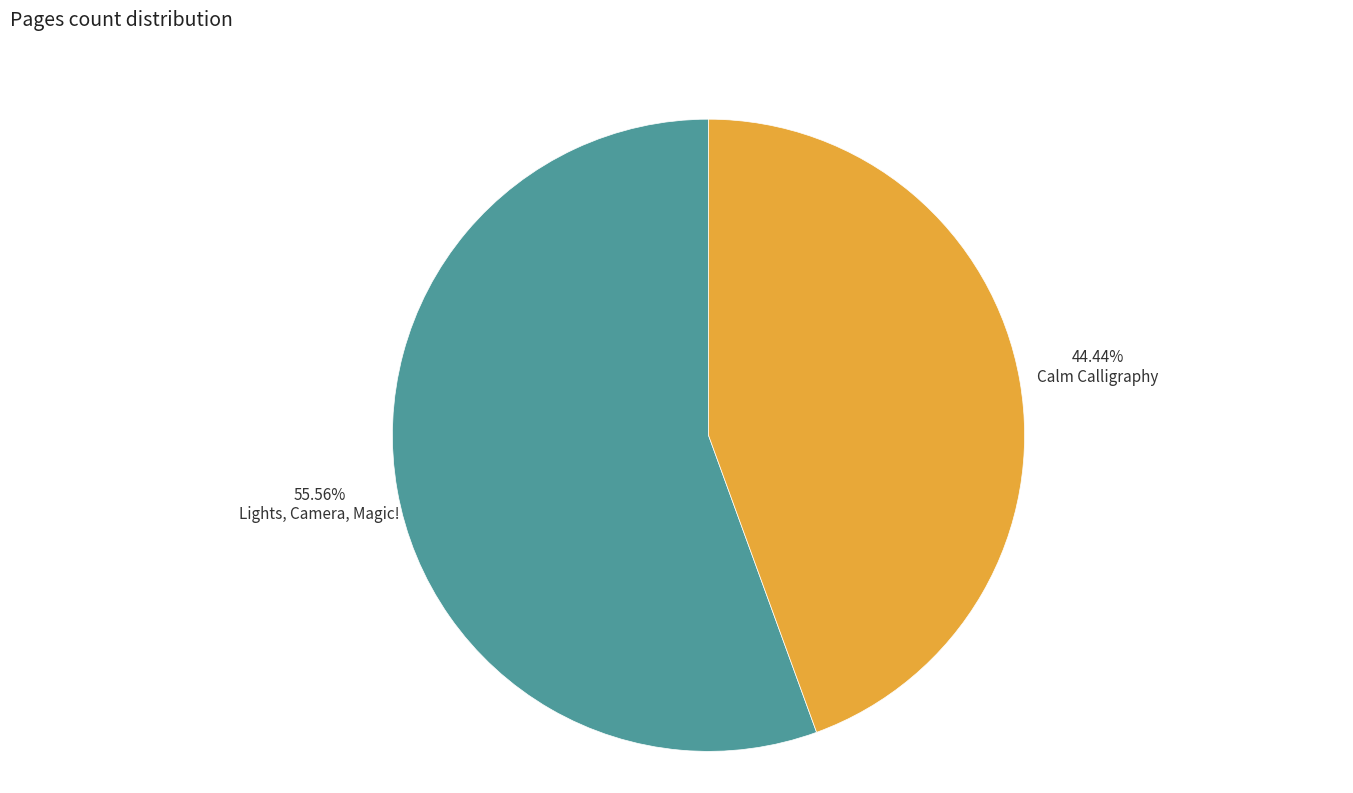

Does any single category account for the majority?

Yes